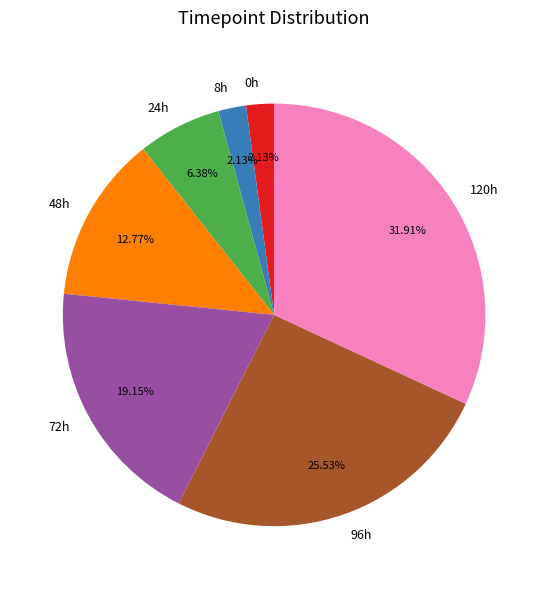

Combined, do 120h and 24h account for over 50%?

No